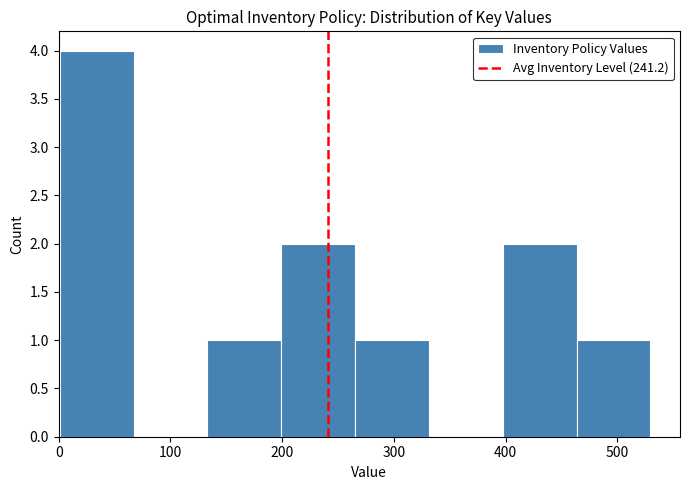

Over which range of the x-axis is the bar tallest?

0 to 70